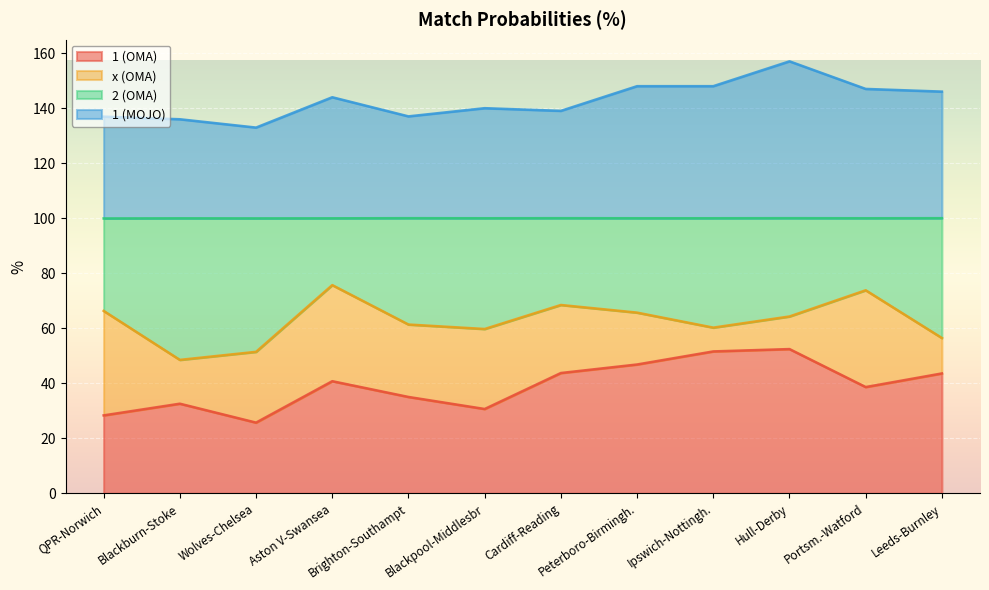

Is it true that 1 (OMA) equals 46.2 at Blackburn-Stoke?

False